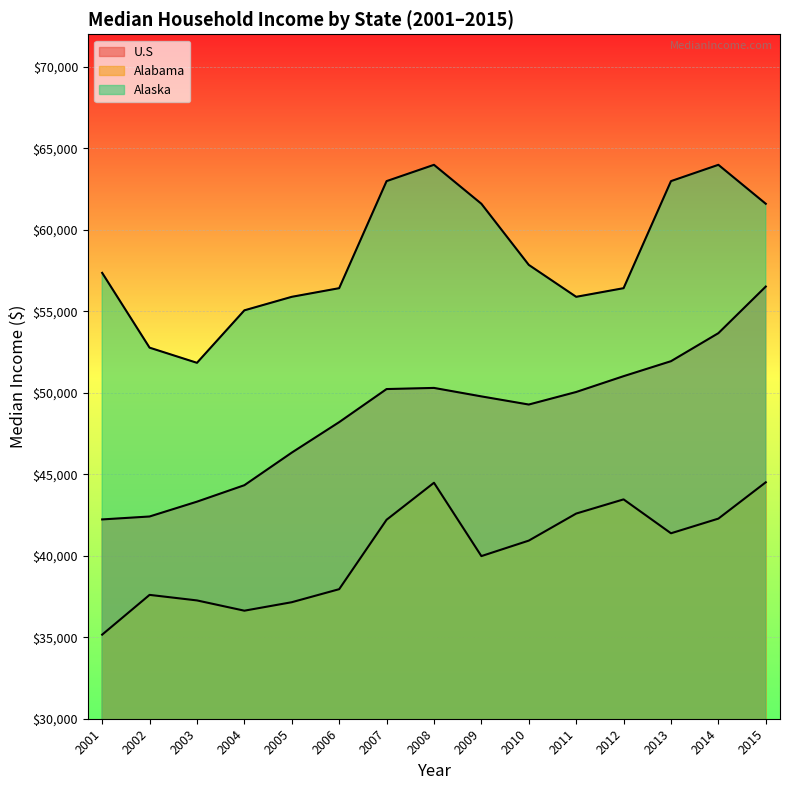

What is the difference between the second highest and minimum values in the Alaska series?

12150